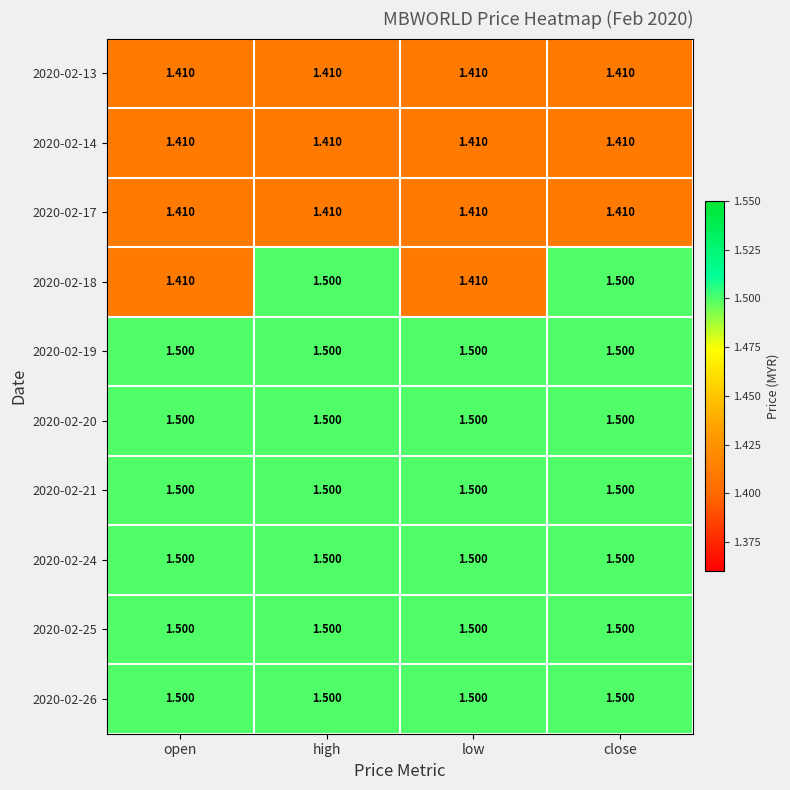

Is the value of 2020-02-18 at low greater than the value of 2020-02-24 at close?

No